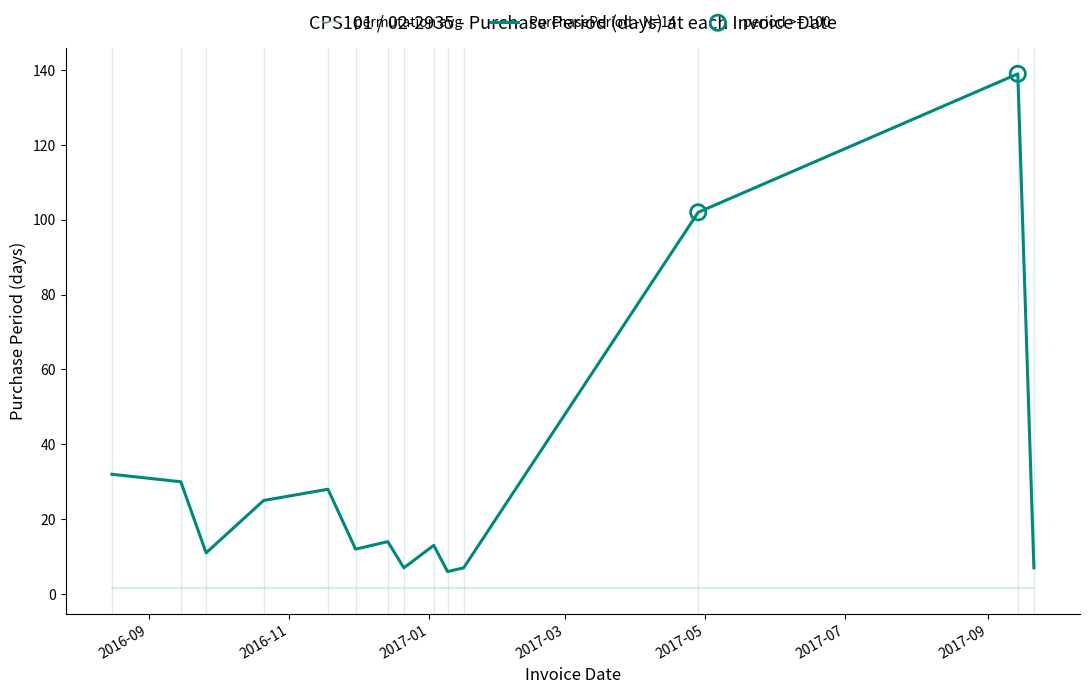

Which series has the largest range (max minus min)?

PurchasePeriod - N=14